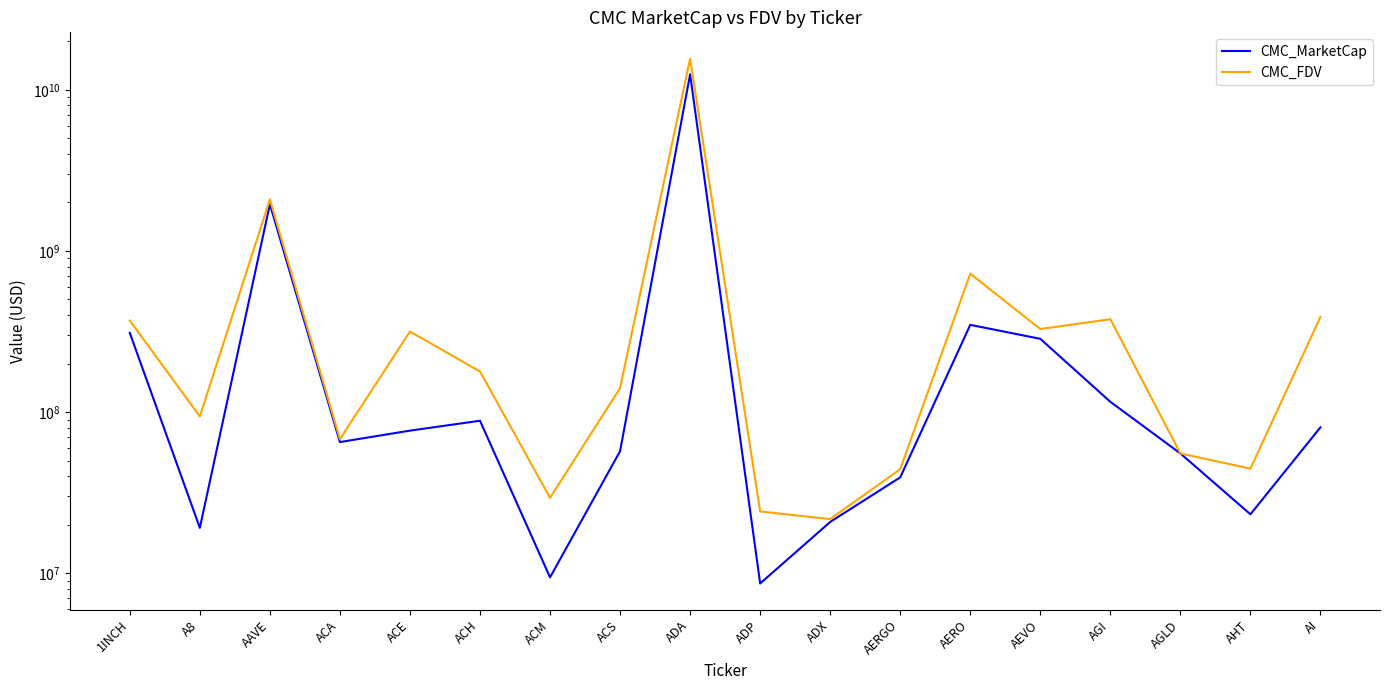

What is the average value of the CMC_MarketCap series?

891002637.3